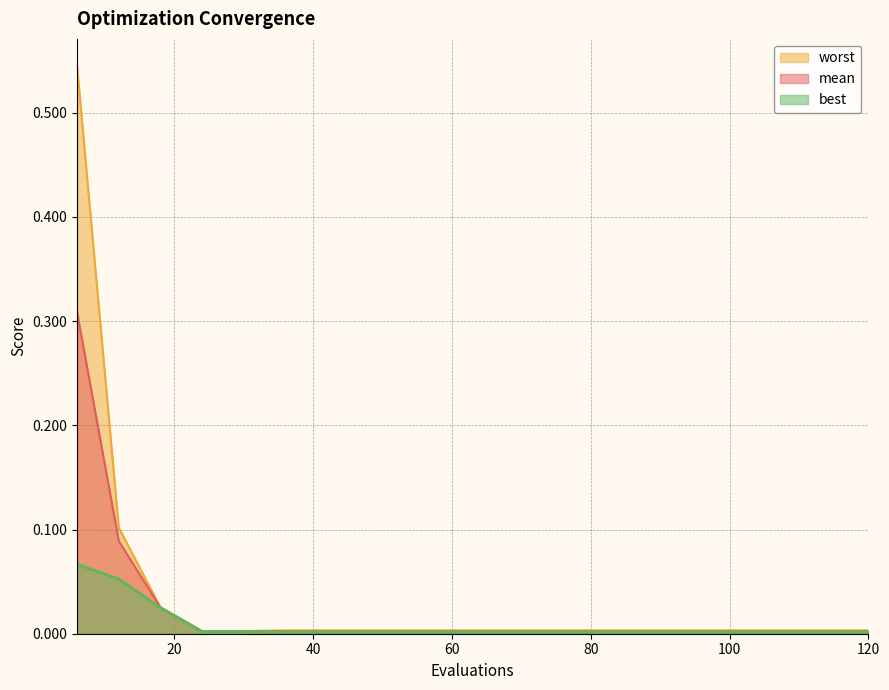

What are all the series names shown in the legend?

worst, mean, best